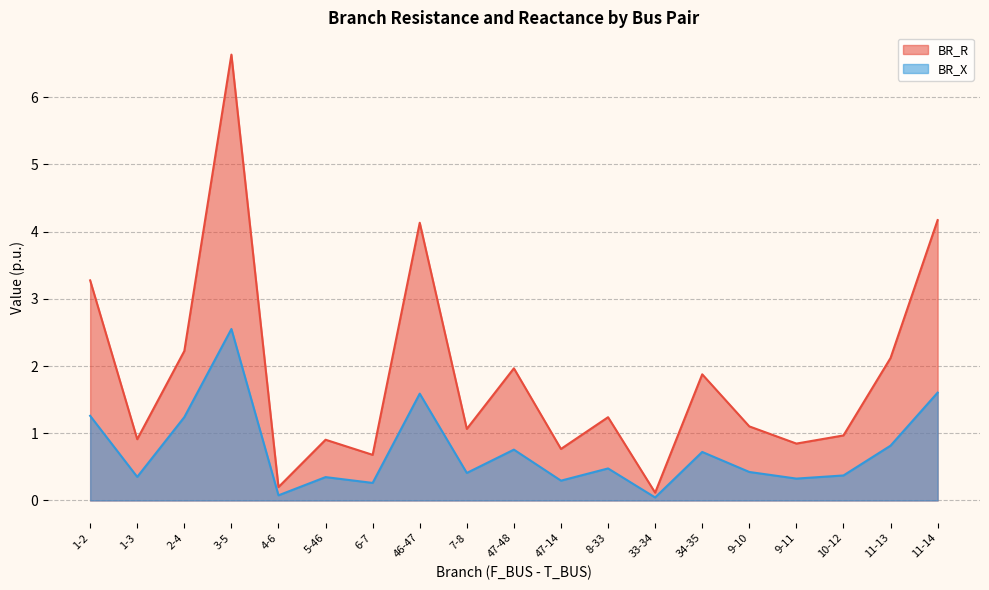

At which category does the chart reach its peak across all series?

3-5